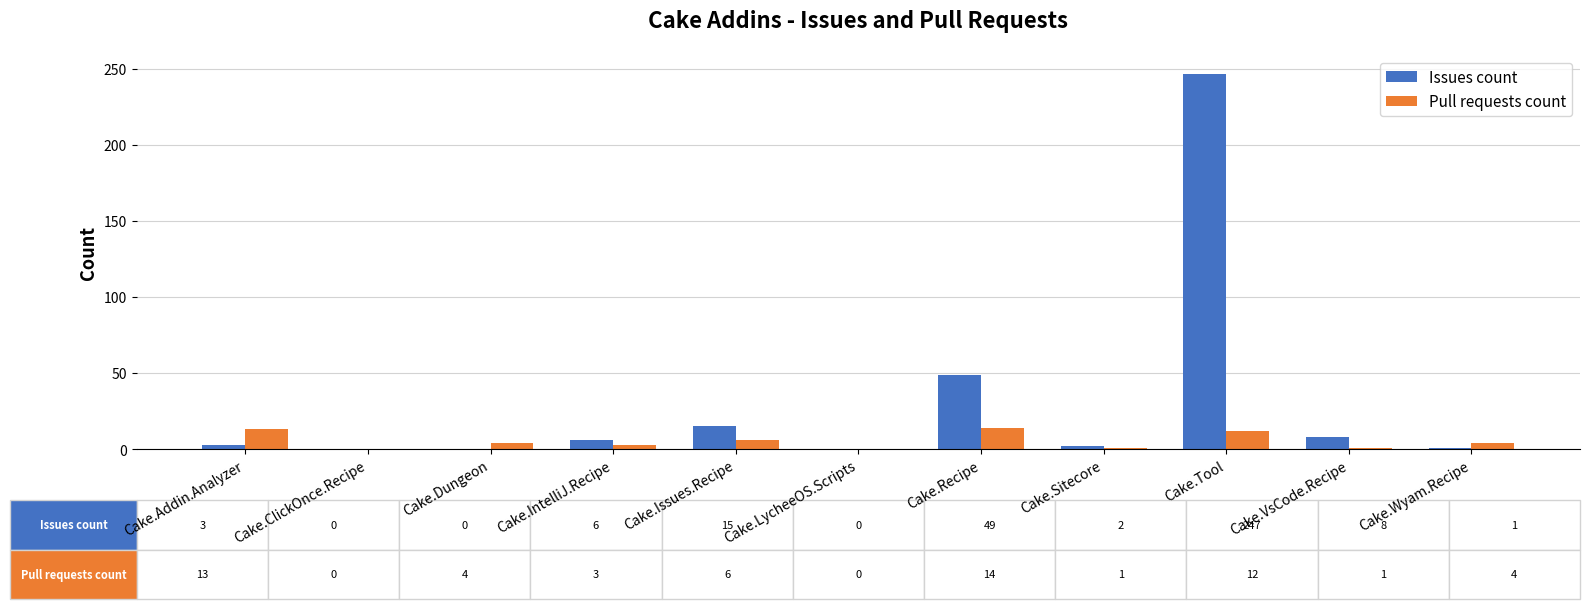

What is the total value across all series at Cake.Issues.Recipe?

21